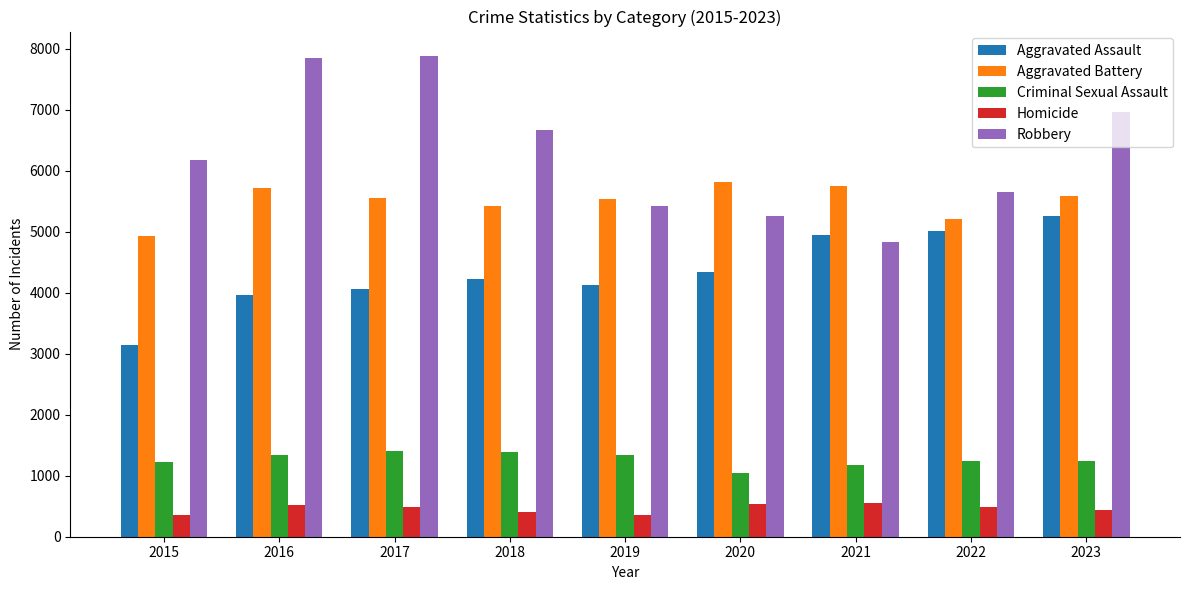

Which category has the lowest value in the Aggravated Battery series?

2015